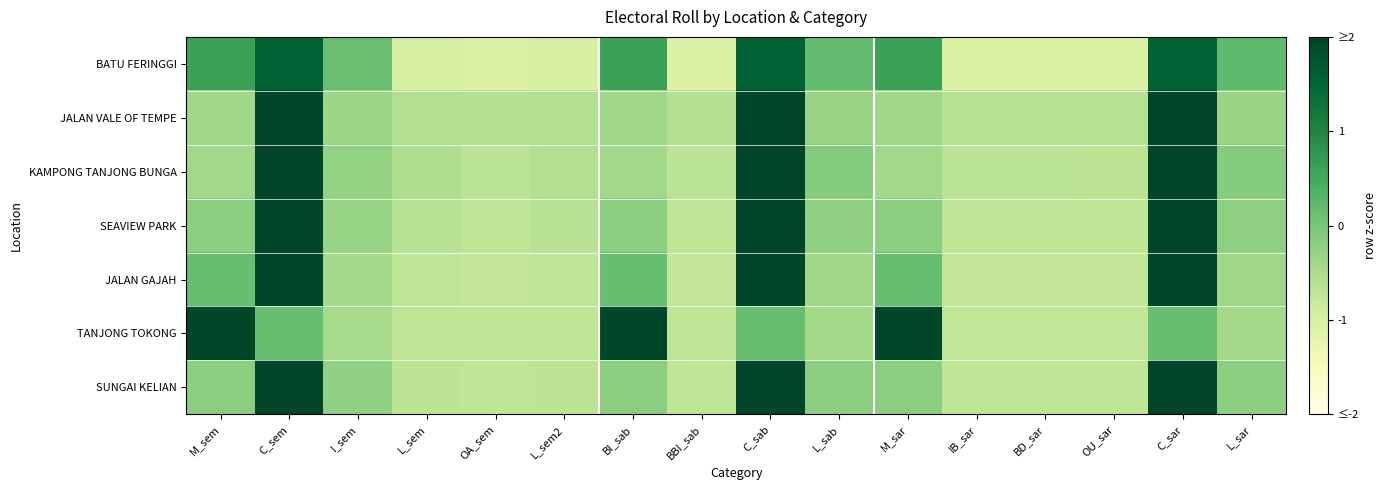

At how many categories does at least one series exceed 0?

9